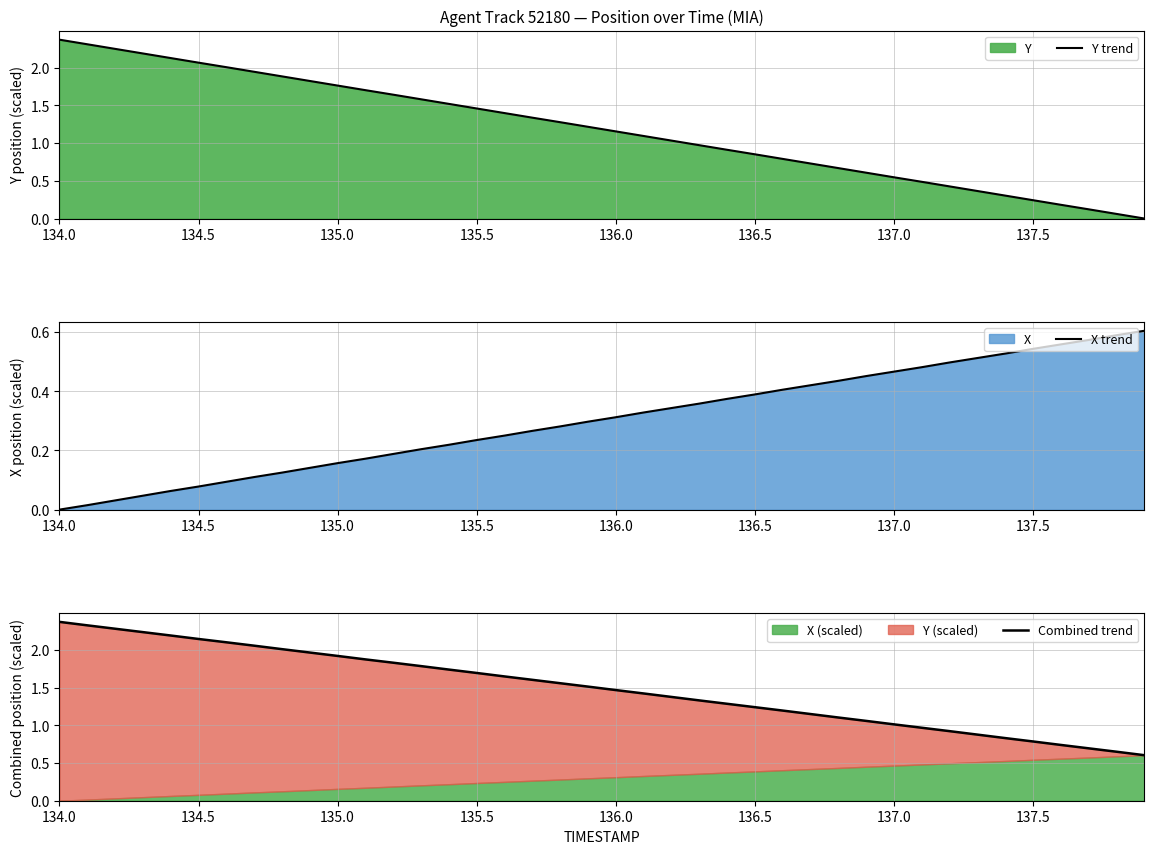

At which label does Y trend reach its peak?

134.0